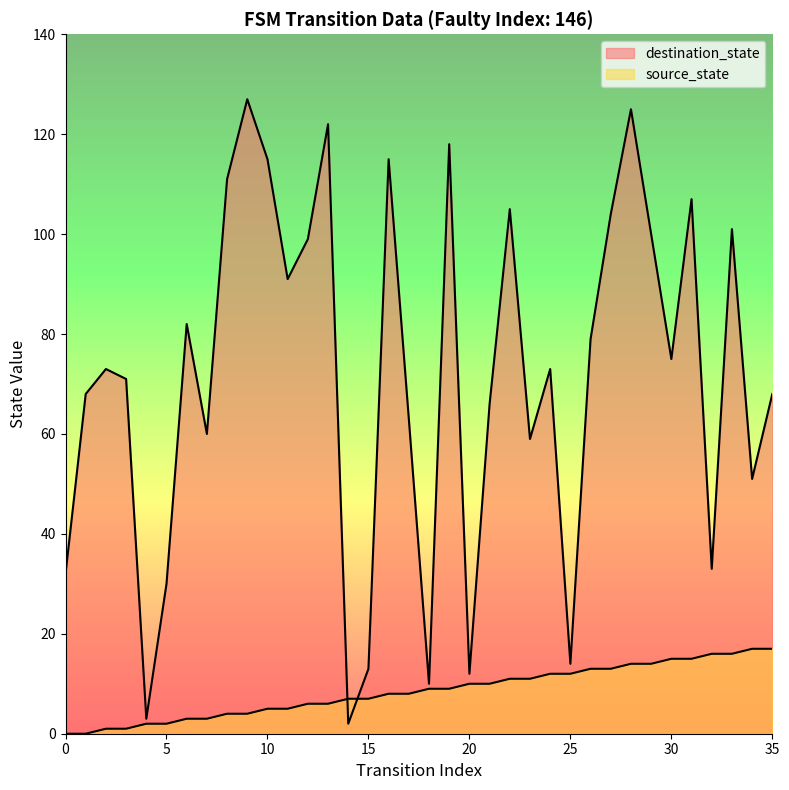

What is the approximate value of source_state at 33?

16